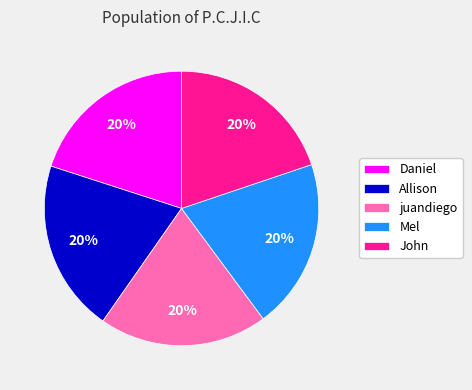

Count the number of slices in the pie.

5